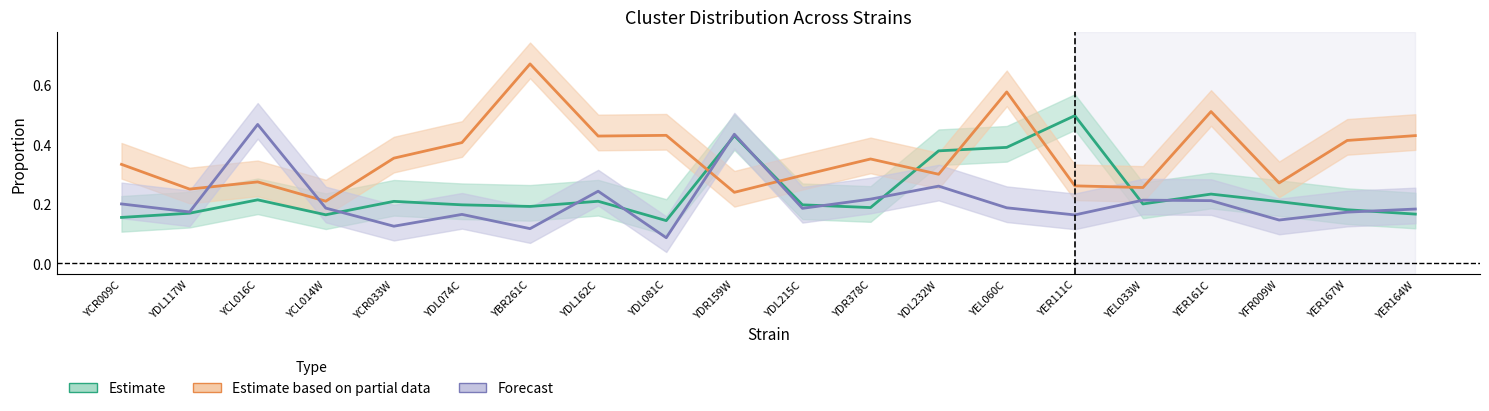

Which series ends up on top after the final intersection of Estimate based on partial data and Forecast?

Estimate based on partial data